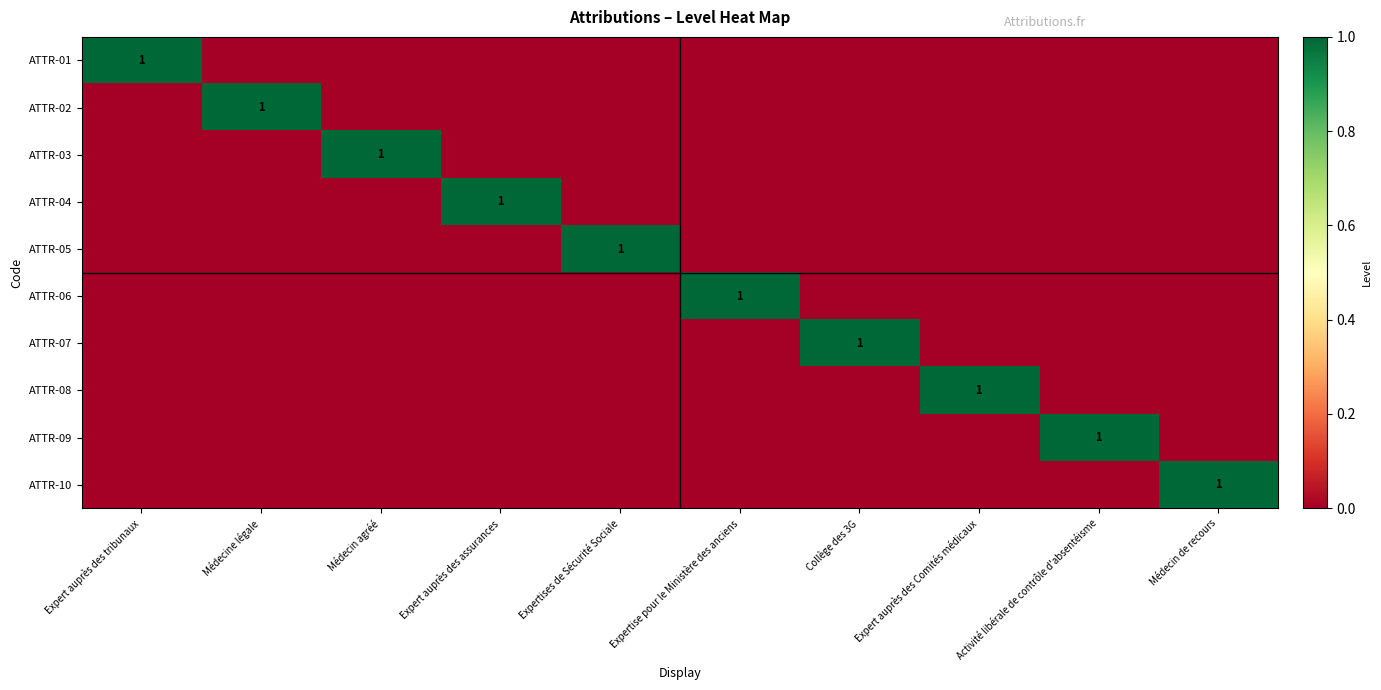

Which has a higher value, Expertise pour le Ministère des anciens or Expert auprès des Comités médicaux?

Expertise pour le Ministère des anciens